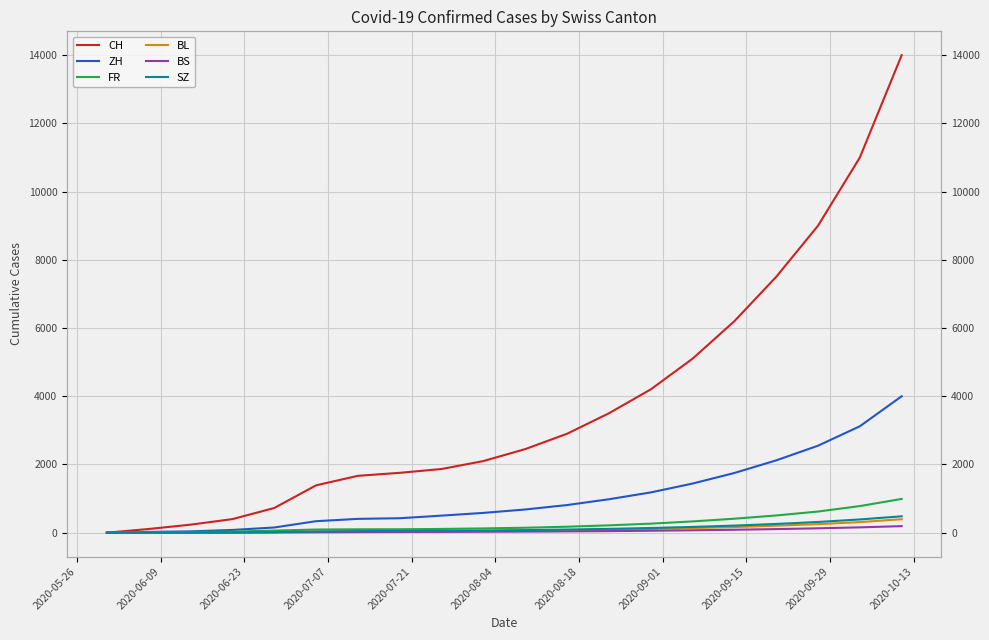

Is the value of CH at 2020-09-01 greater than the value of ZH at 13?

Yes